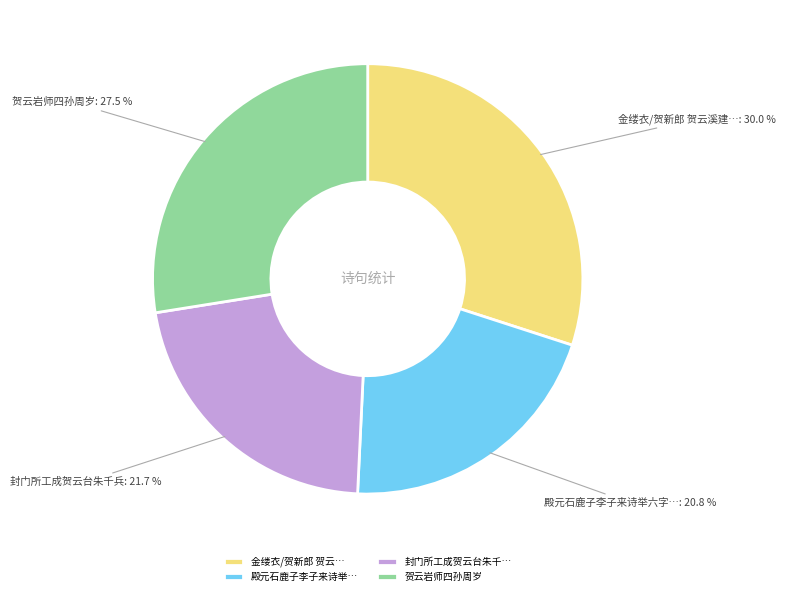

Rank the categories by value from highest to lowest.

金缕衣/贺新郎 贺云…, 贺云岩师四孙周岁, 封门所工成贺云台朱千…, 殿元石鹿子李子来诗举…